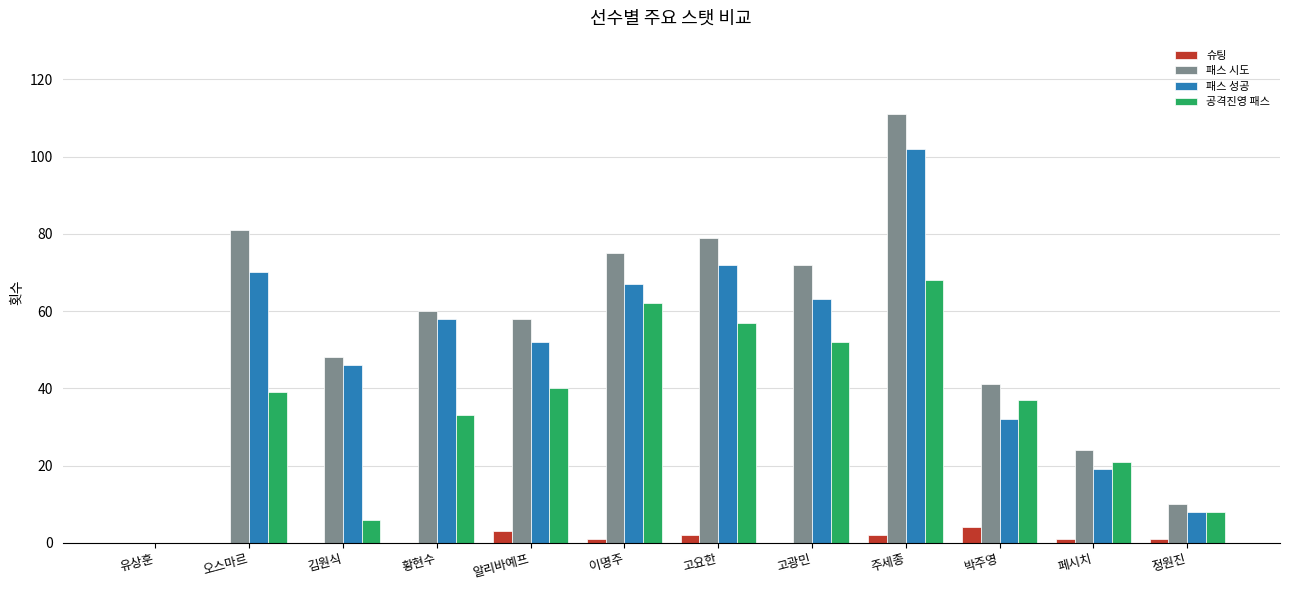

What is the total value across all series at 오스마르?

190